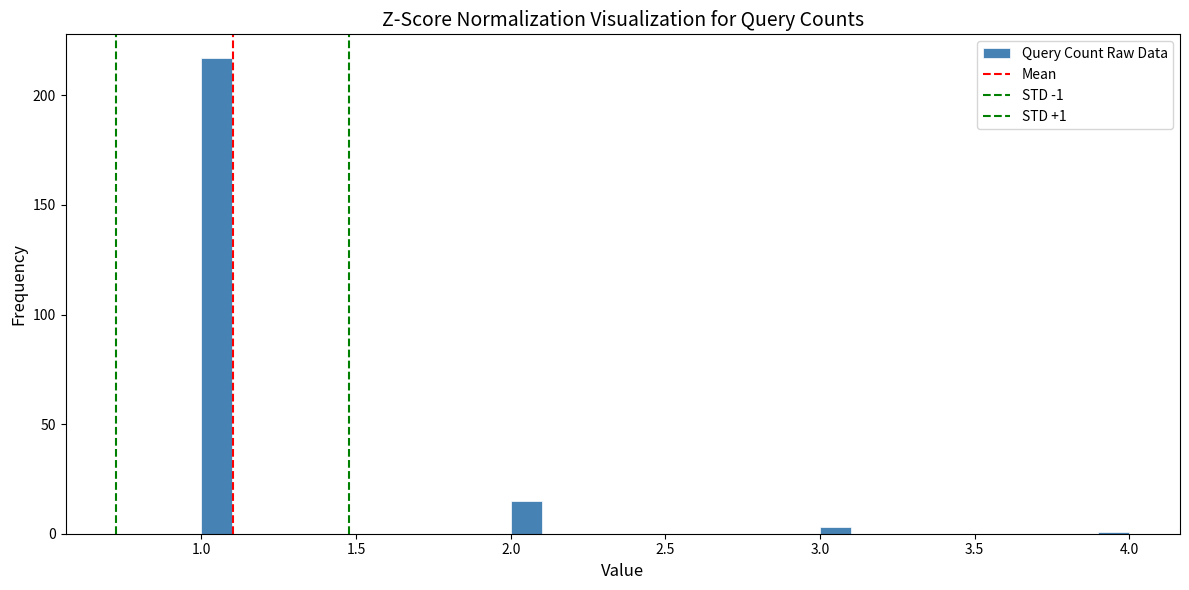

Read against the x-axis, roughly where is the centre of the tallest bar?

1.05